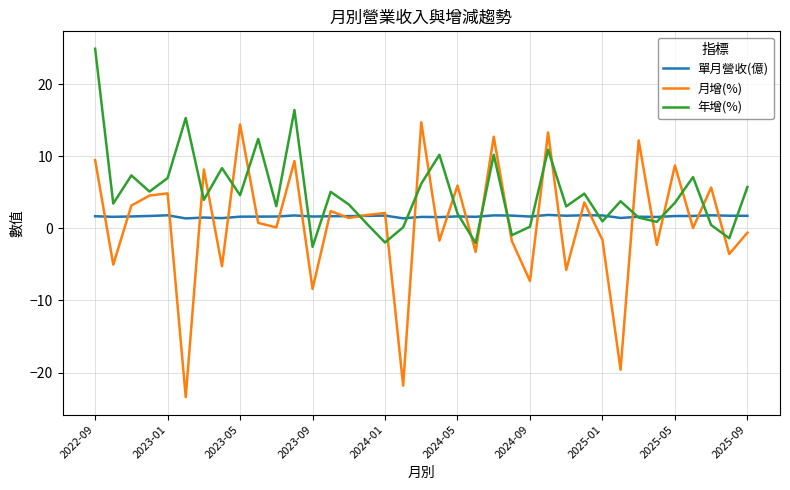

Which series has the largest range (max minus min)?

月增(%)